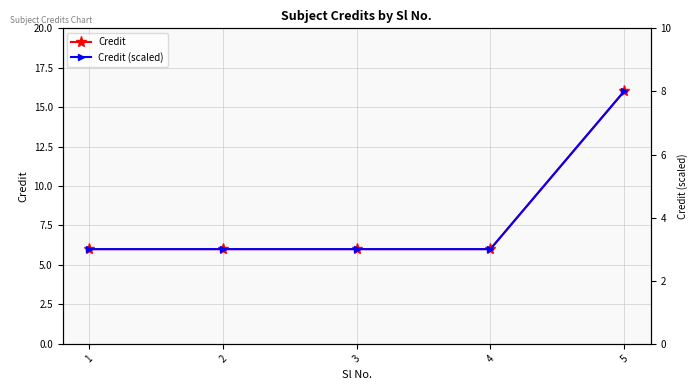

True or false: Credit (scaled) has more than 0 interior local peaks.

False